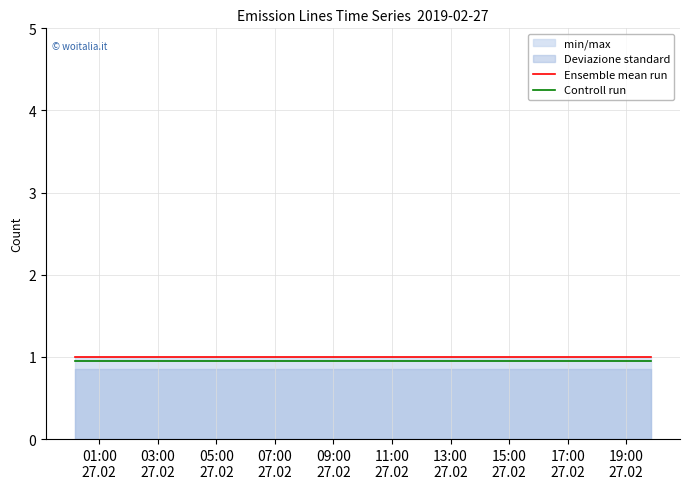

Reading left to right, transcribe all the data shown in this chart.

Ensemble mean run: 1.0	1.0	1.0	1.0	1.0	1.0	1.0	1.0	1.0	1.0	1.0	1.0
Controll run: 0.9	0.9	0.9	0.9	0.9	0.9	0.9	0.9	0.9	0.9	0.9	0.9